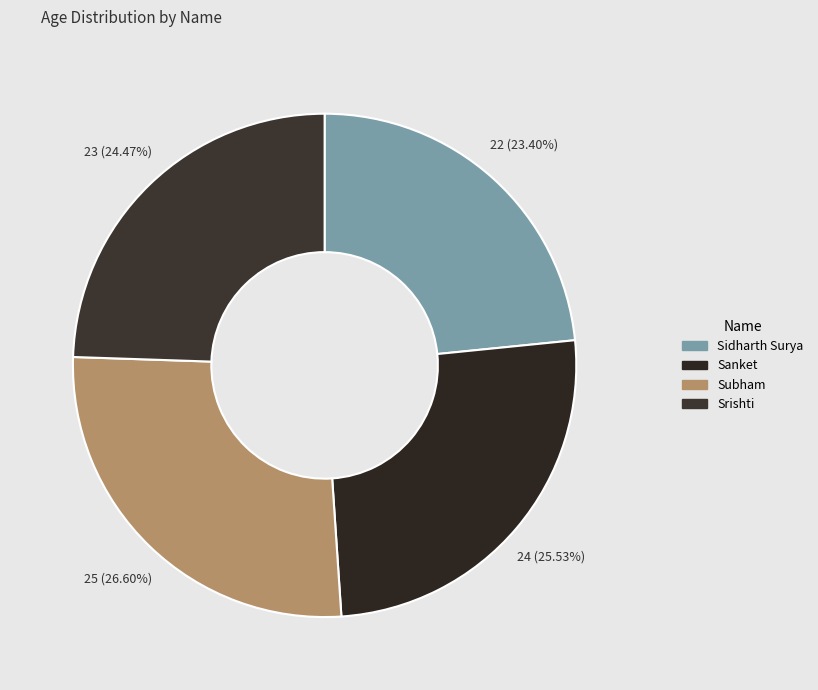

Count the number of slices in the pie.

4